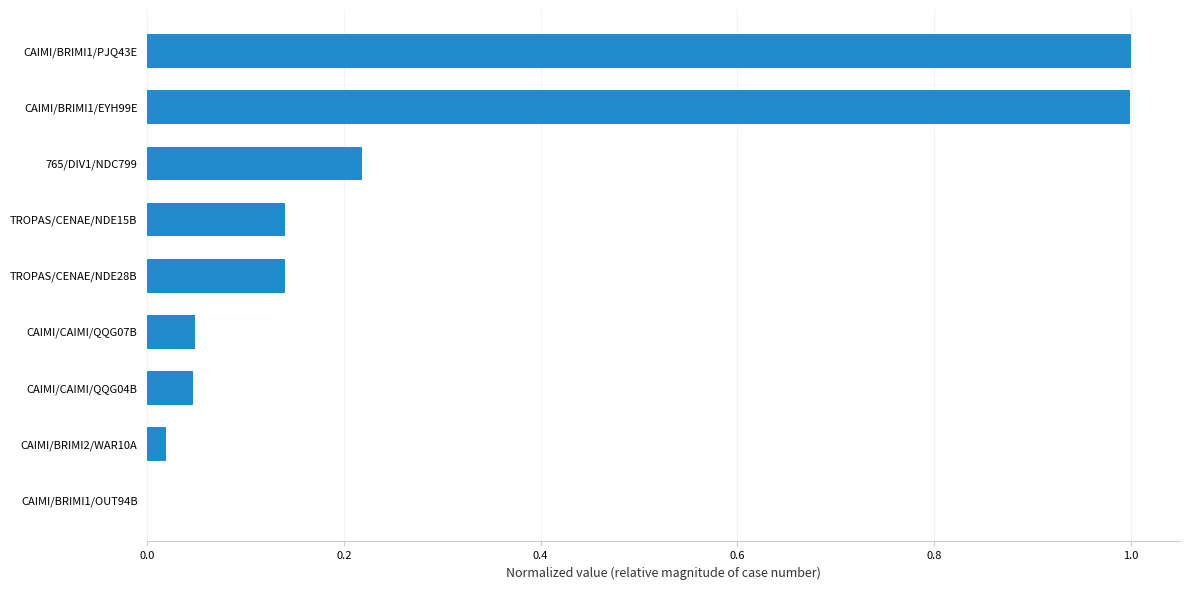

What is the sum of all values?

2.6